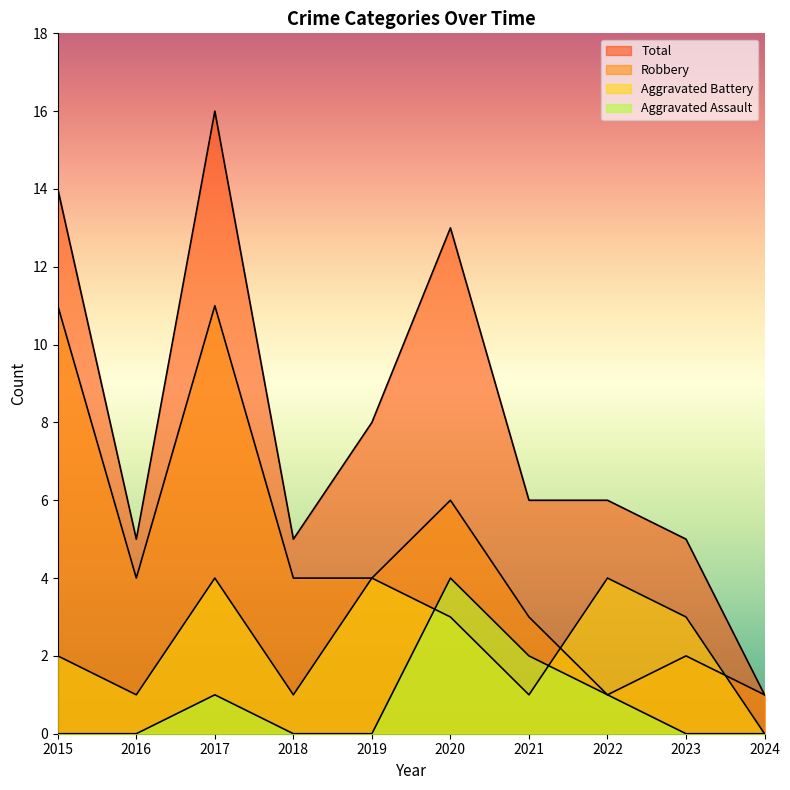

Which series changed the most between 2021 and 2023?

Aggravated Assault